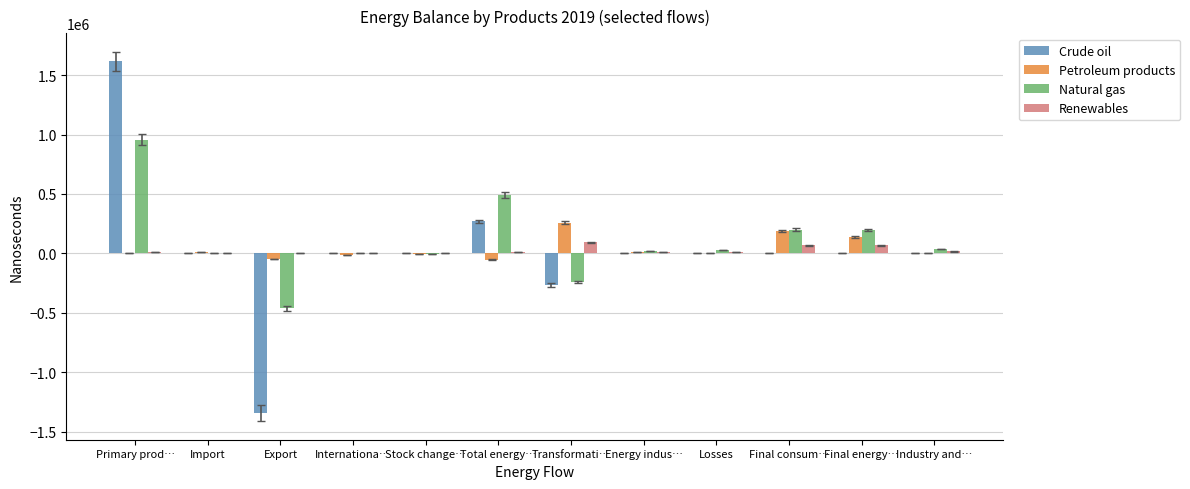

How many data points does each series have?

12